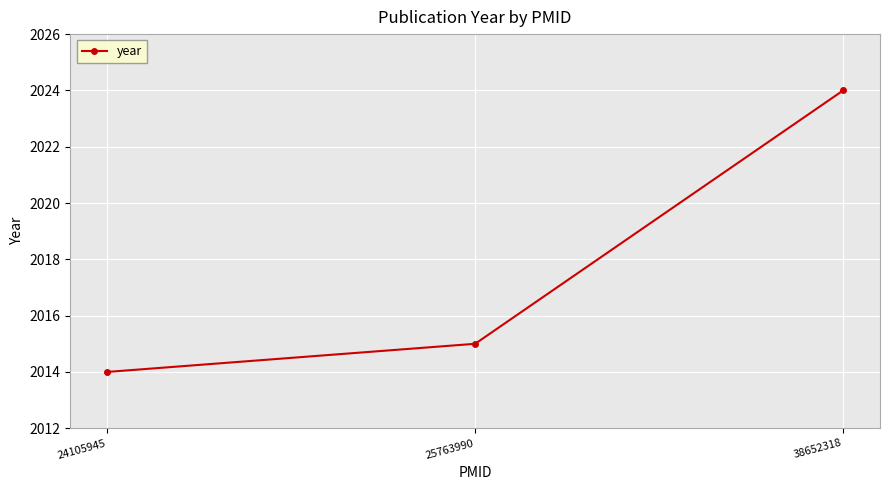

Rank the categories by value from highest to lowest.

38652318, 25763990, 24105945